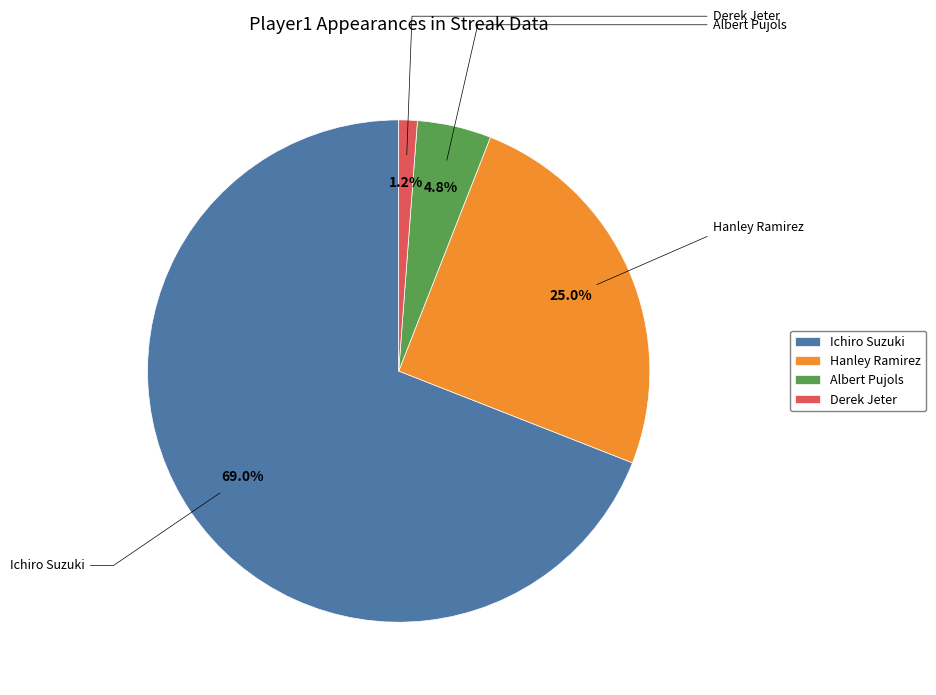

True or false: Hanley Ramirez accounts for 12% of the total.

False